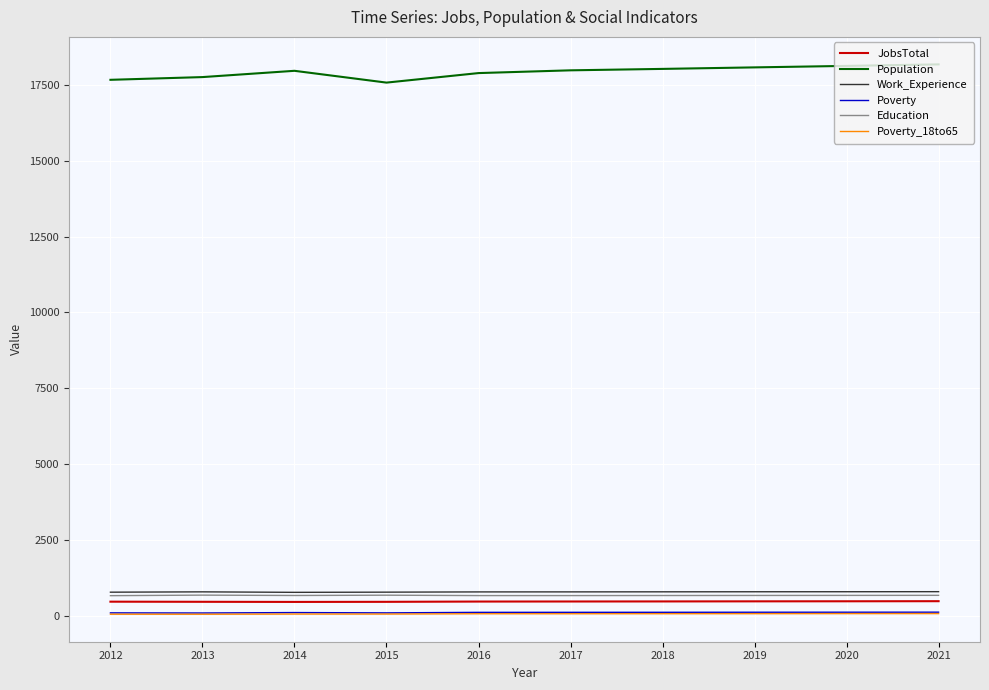

Does the chart have visible grid lines?

Yes